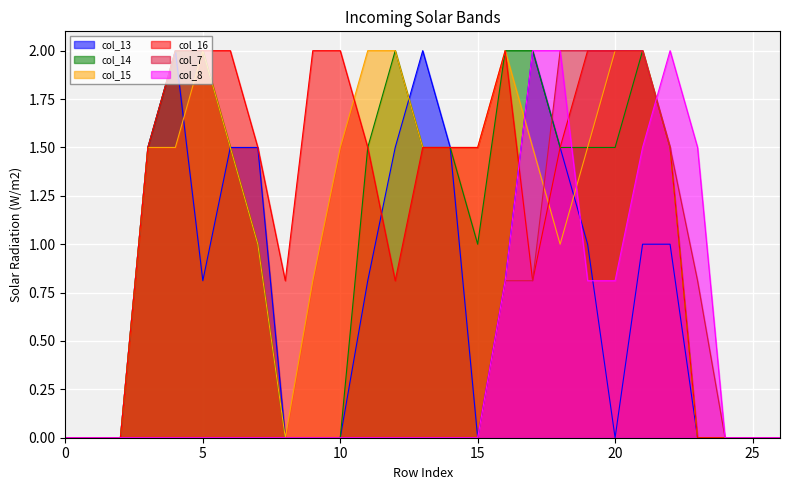

At which label is col_15 closest to 1?

7